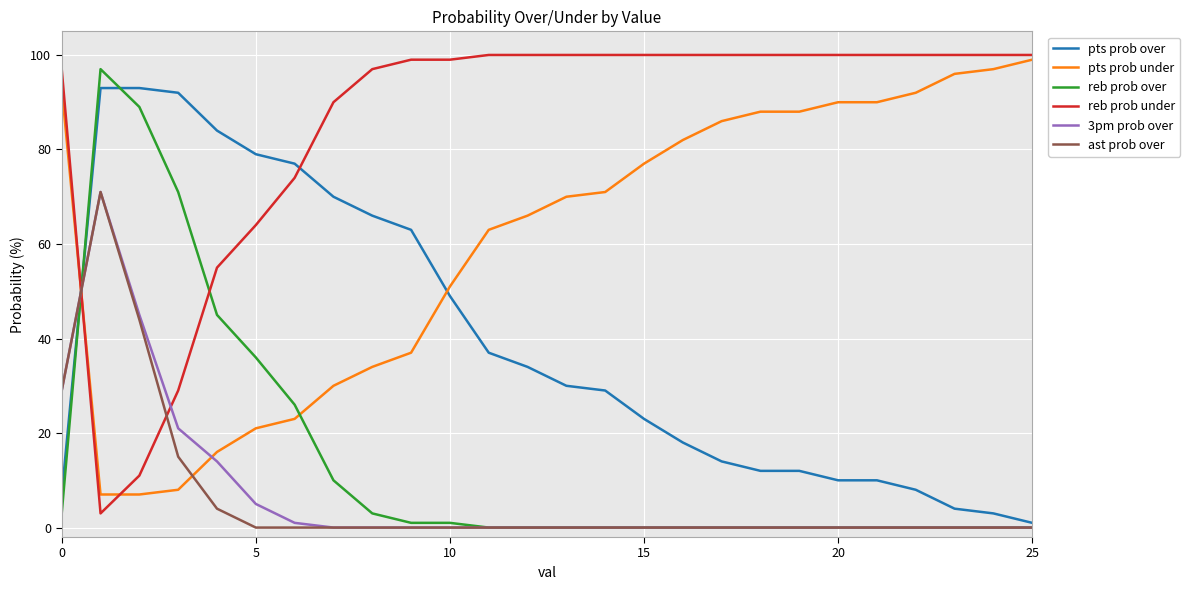

Which series has the largest total across all categories?

reb prob under